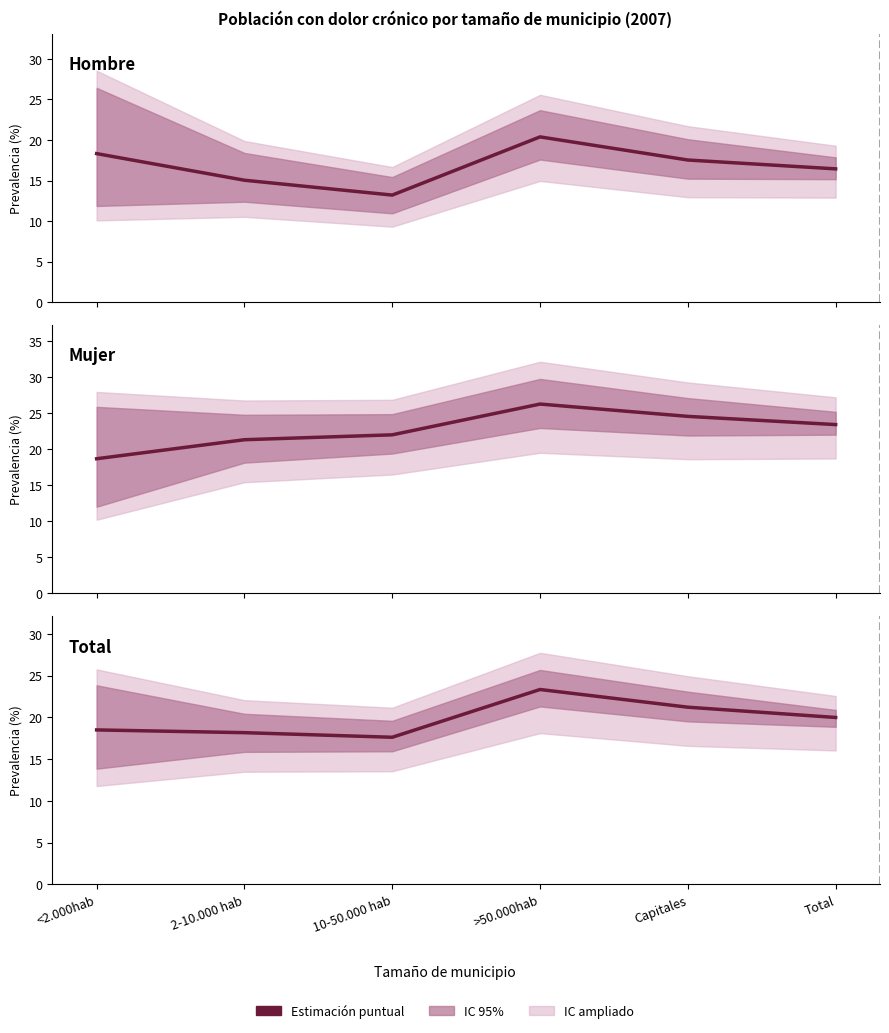

How many categories are shown in the chart?

6